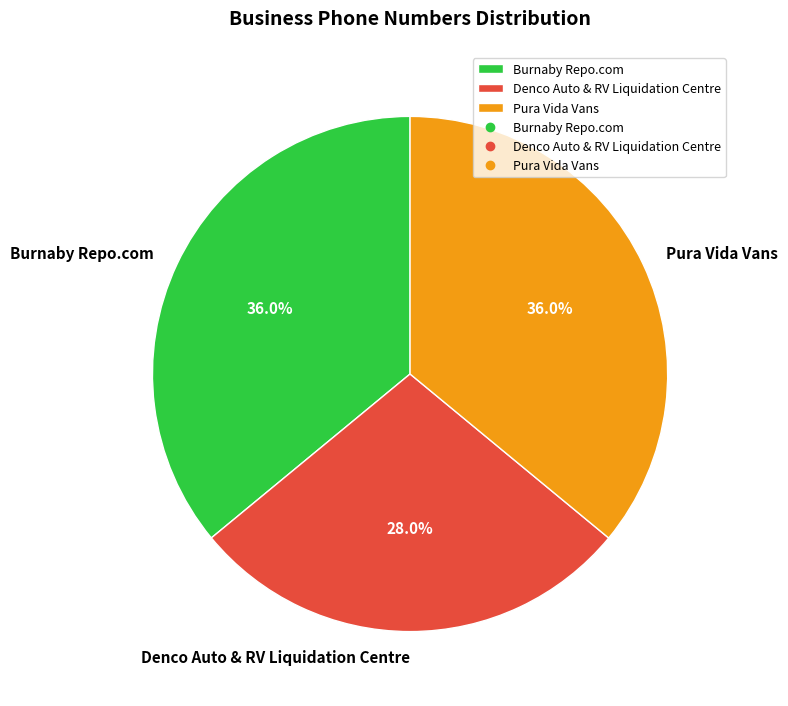

Count the number of slices in the pie.

3